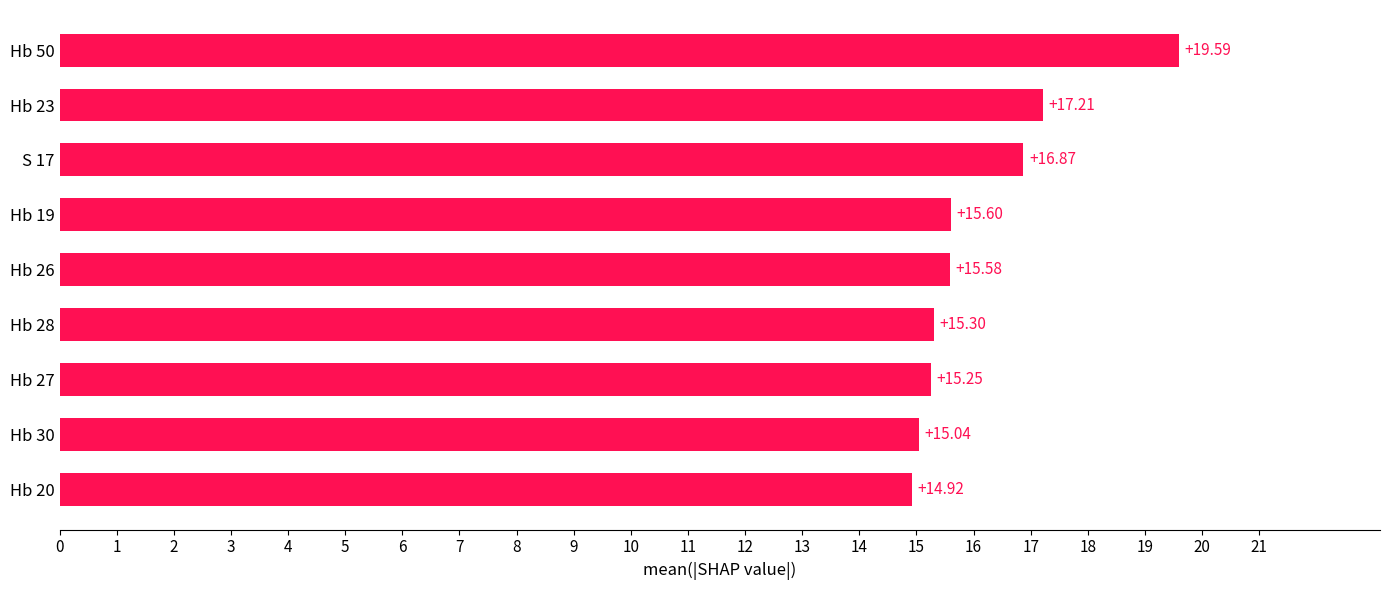

What is the maximum value shown in the chart?

19.6